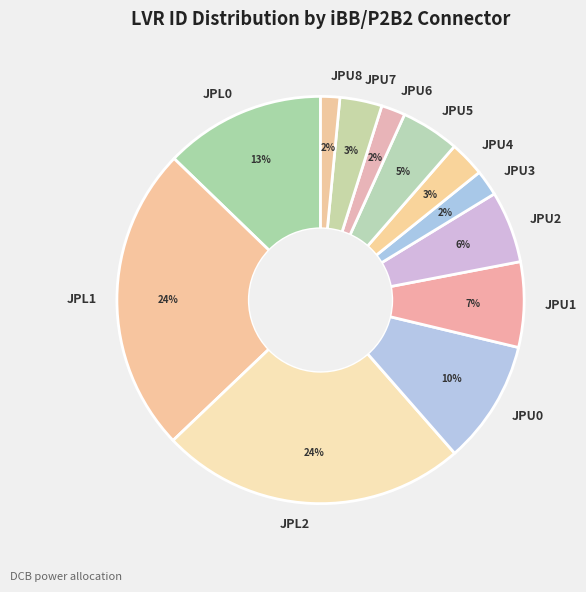

True or false: JPU5 accounts for 5% of the total.

True